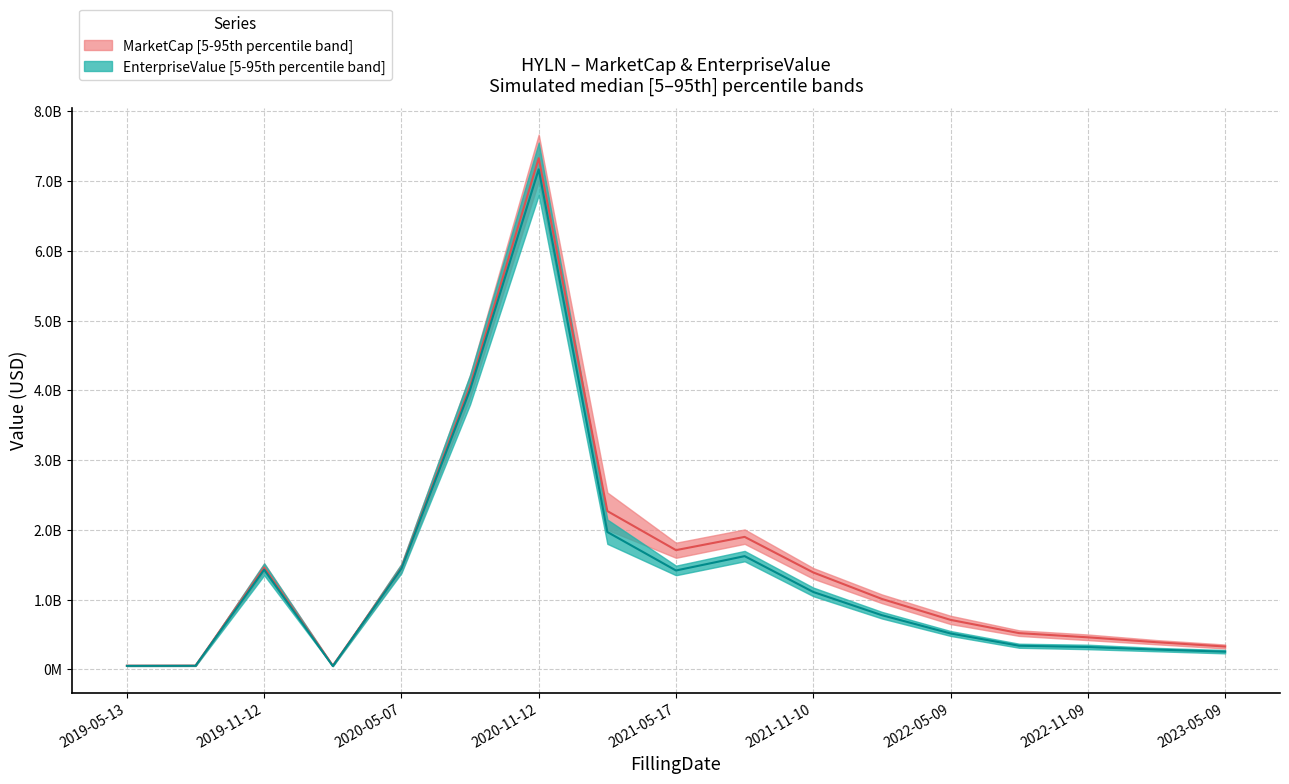

True or false: EnterpriseValue has more than 2 points higher than both neighbors.

True